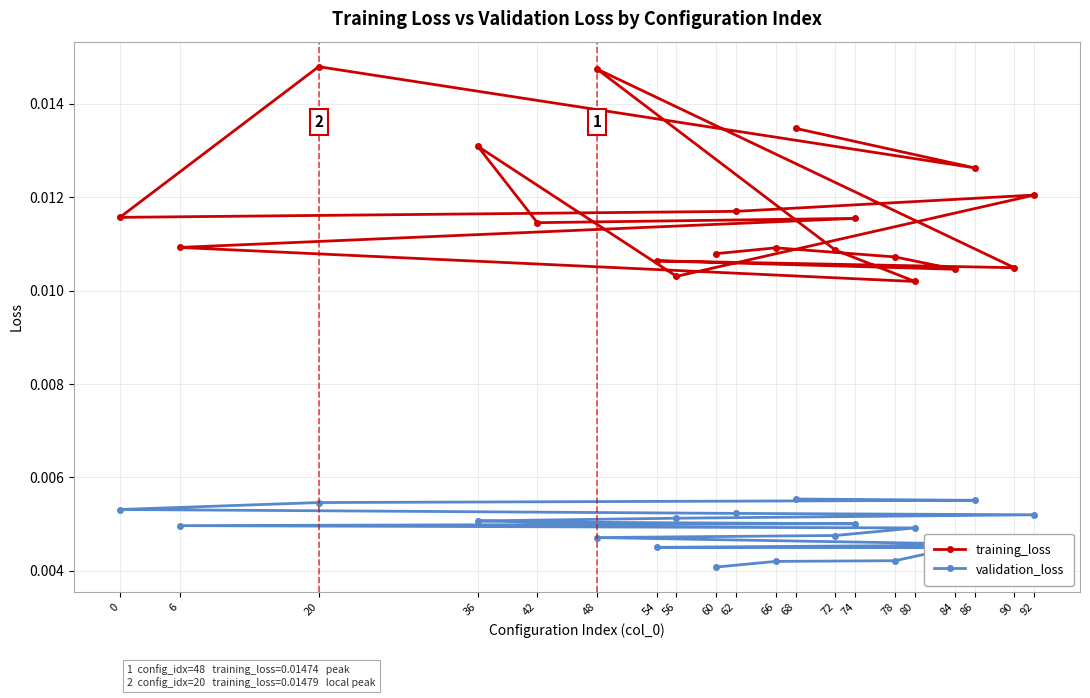

Which category has the lowest value in the training_loss series?

80